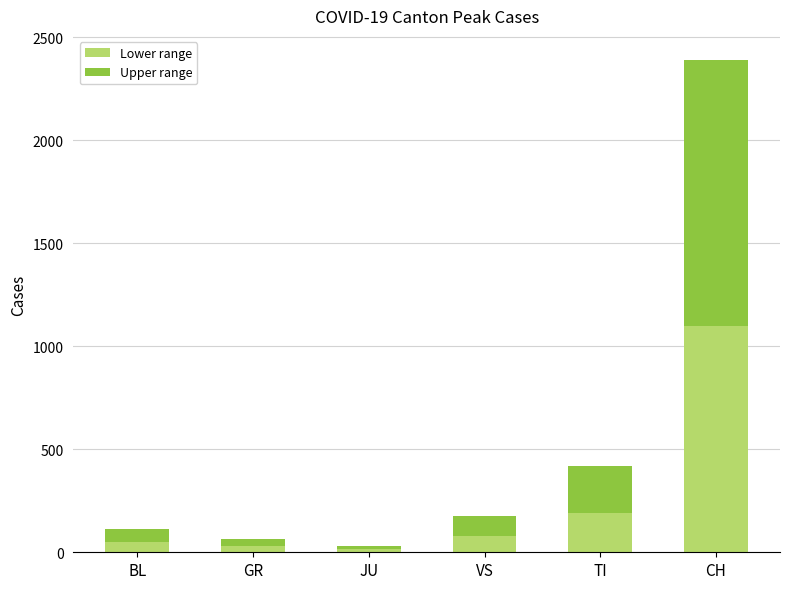

What is the total value across all series at VS?

175